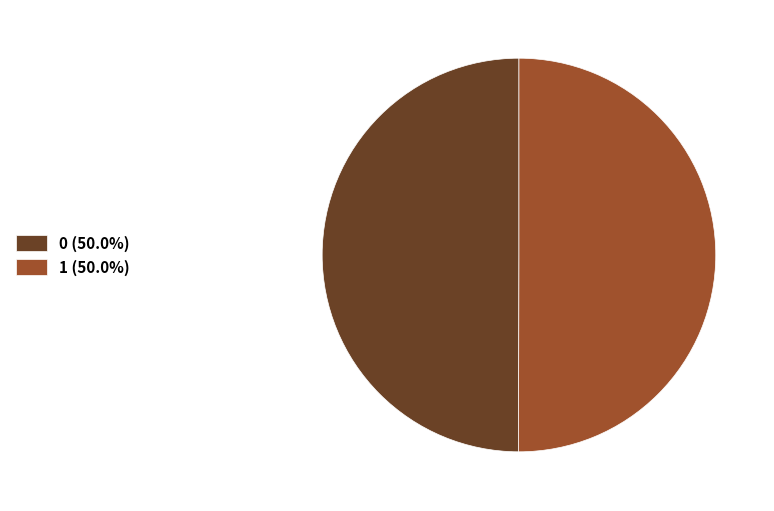

Is the sum of 1 and 0 greater than half?

Yes